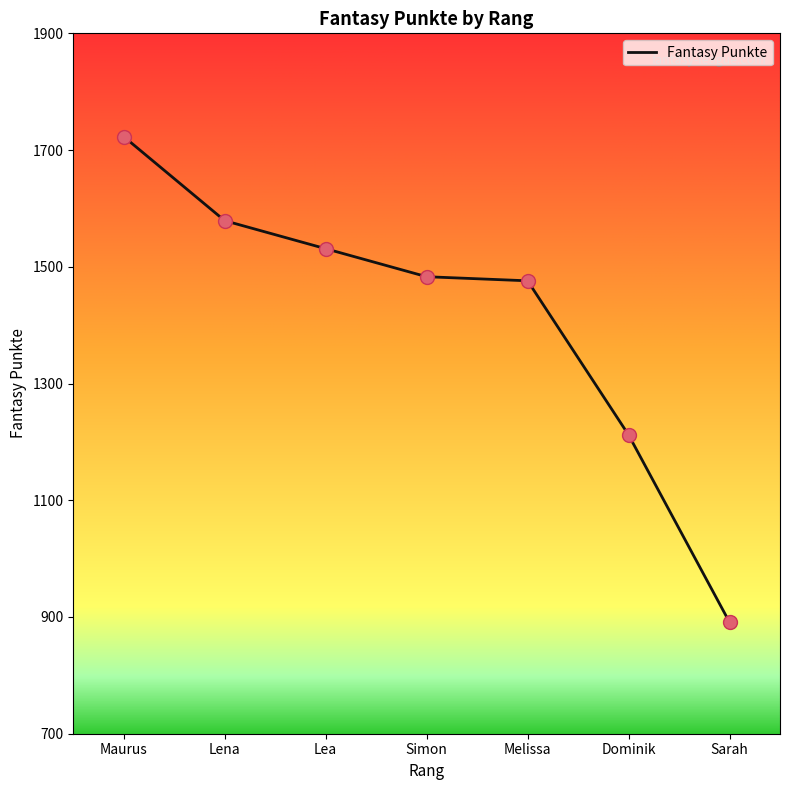

What is the ratio of the value at Lena to the value at Dominik?

1.3